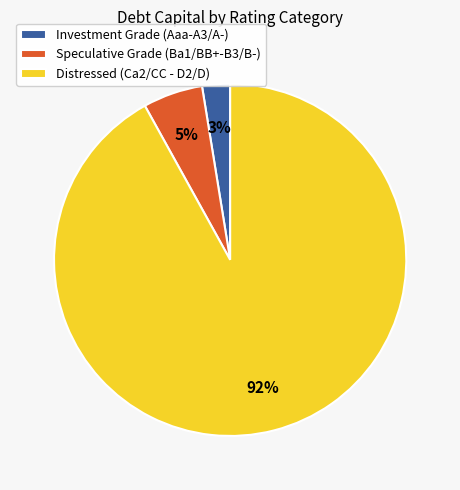

Which slice represents more than half of the pie?

Distressed (Ca2/CC - D2/D)